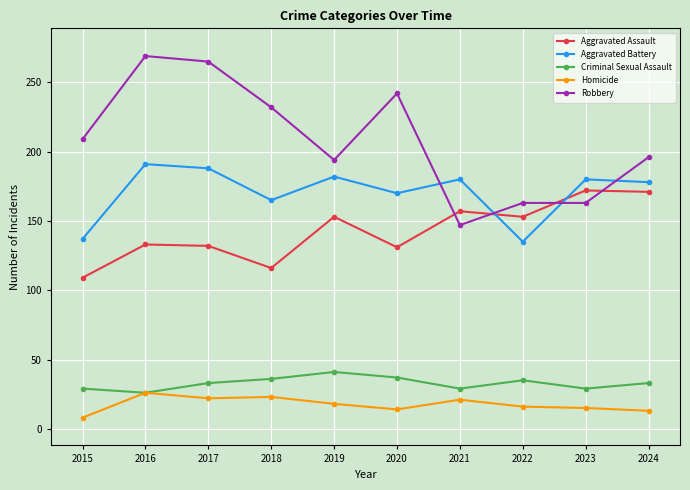

How many lines are shown in the chart?

5